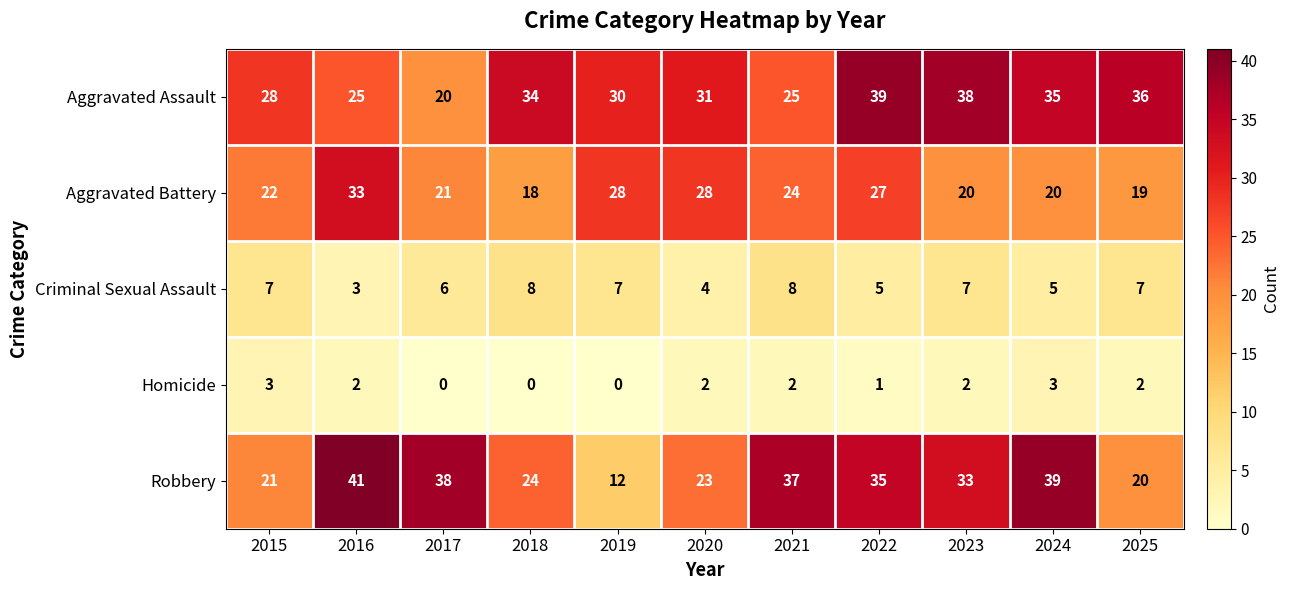

Which series has the largest total across all categories?

Aggravated Assault